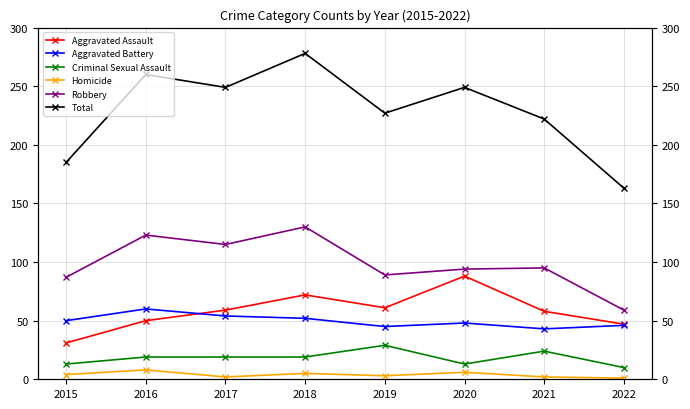

What is the difference between the Homicide values at 2022 and 2021?

1